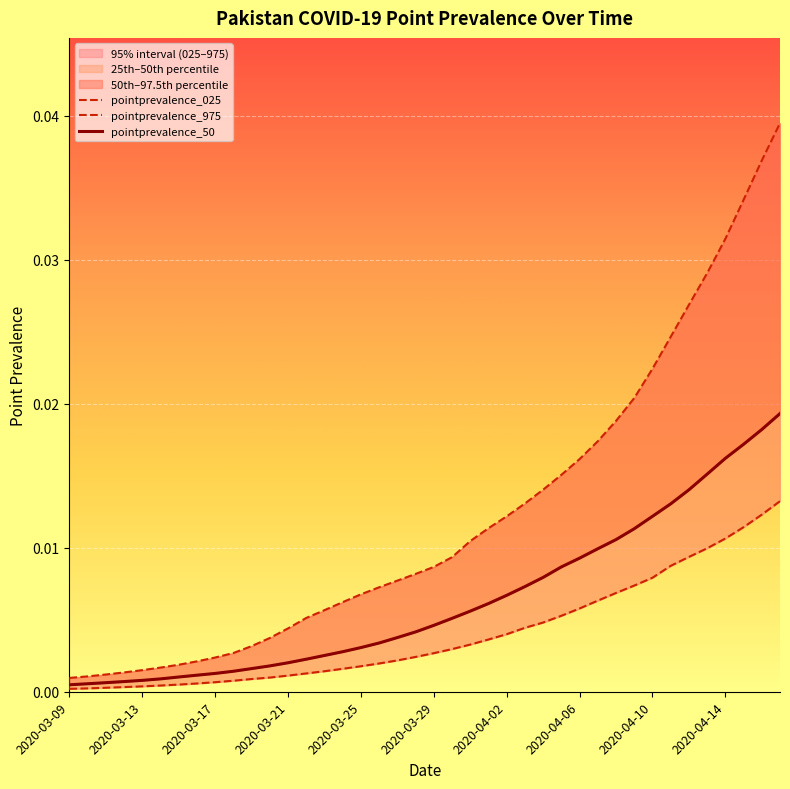

Is this an area chart (filled region under the line)?

No